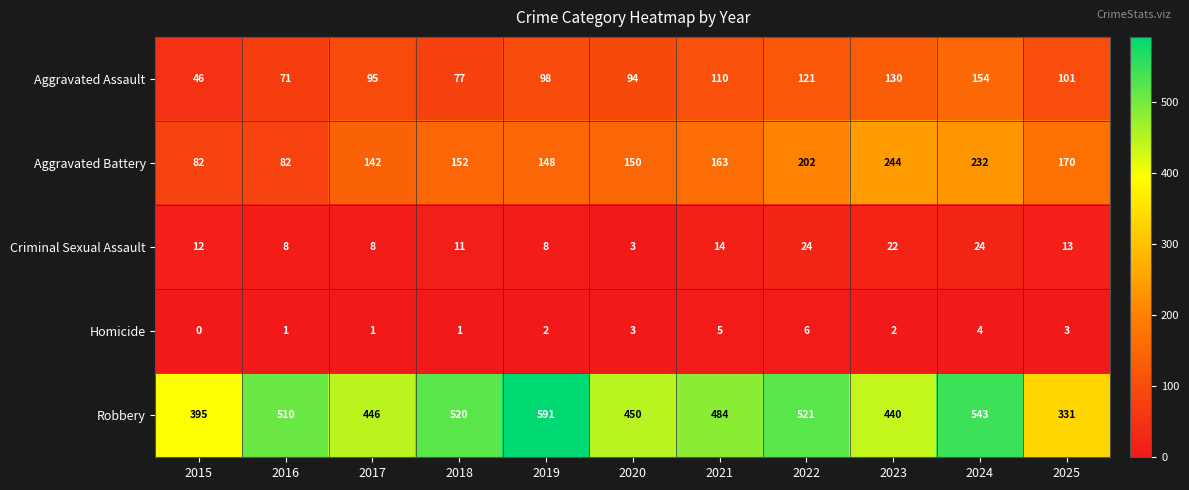

Between 2018 and 2022, which series saw the biggest shift?

Aggravated Battery